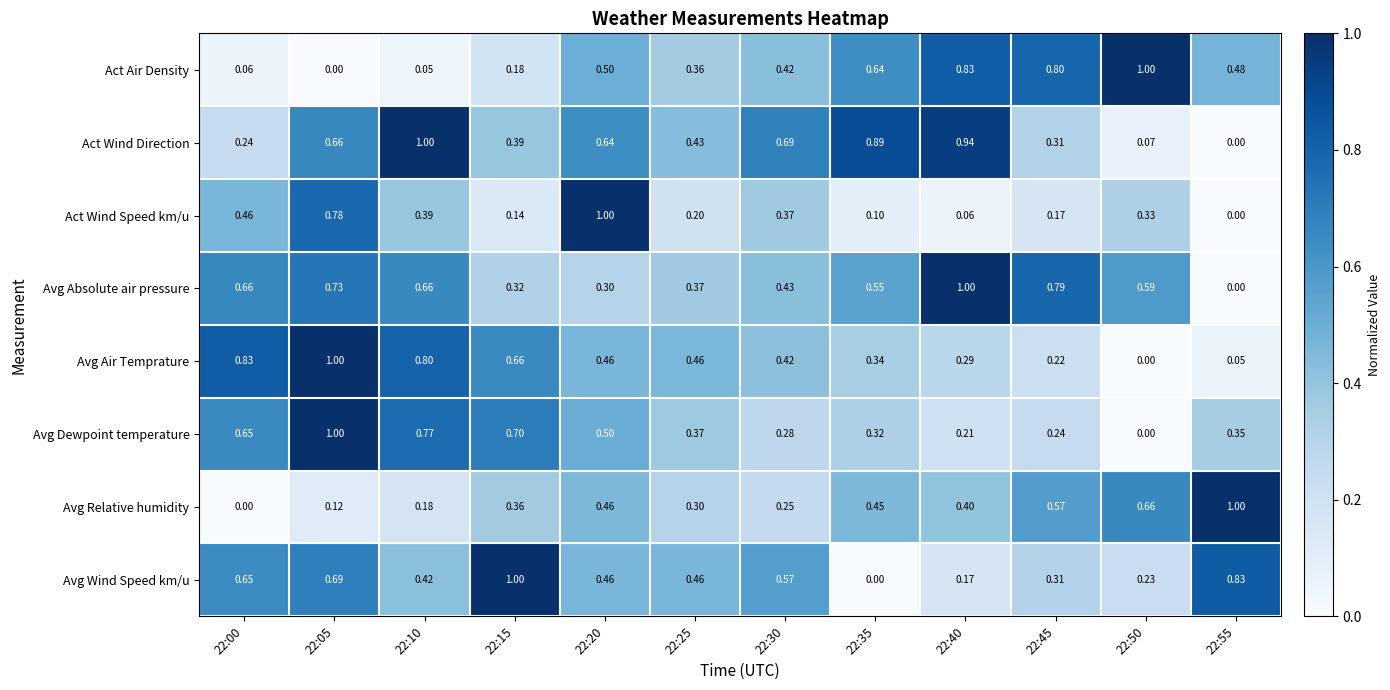

Between 22:20 and 22:40, which series saw the biggest shift?

Act Wind Speed km/u